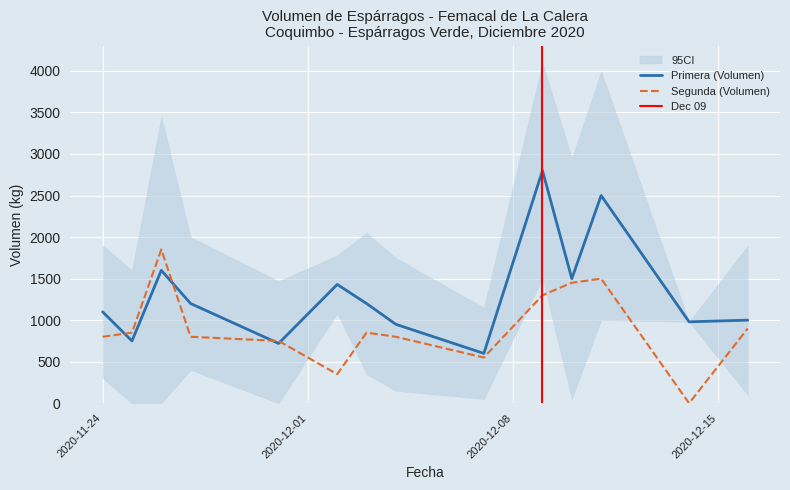

At which label does Primera_Volumen first exceed 1100?

2020-11-24